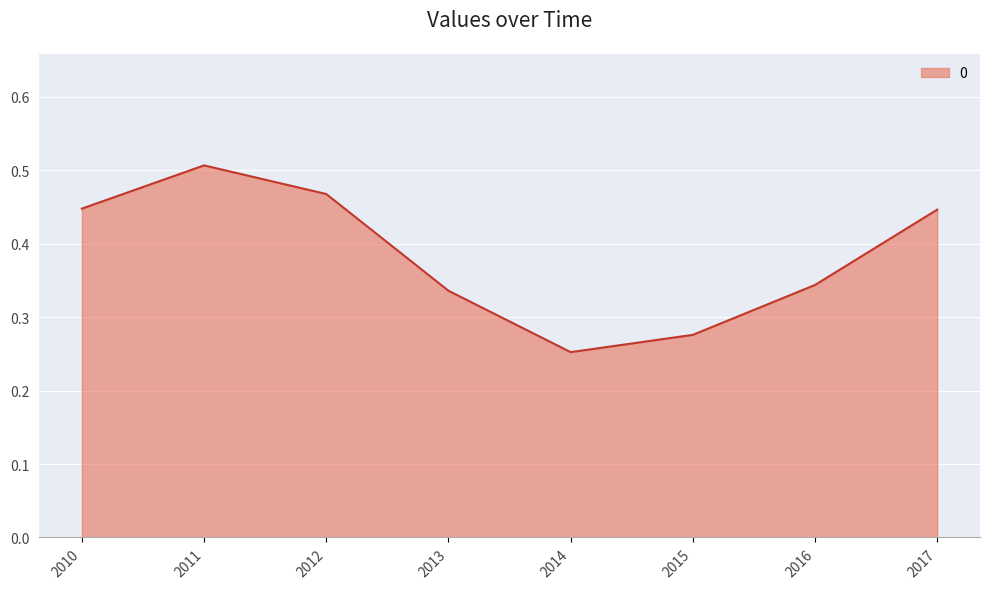

At which category does the chart reach its minimum across all series?

2014